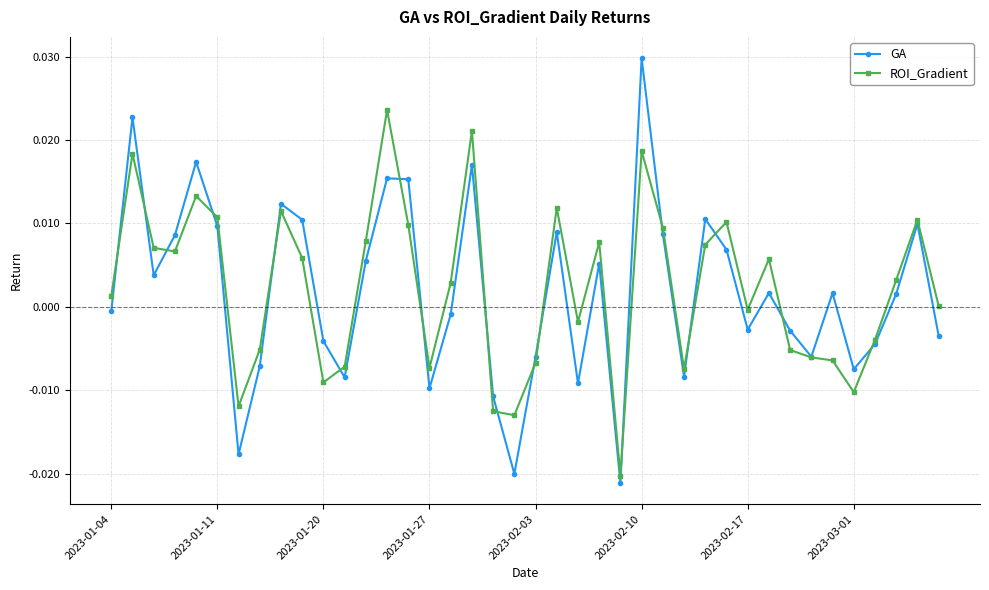

Which series has the largest total across all categories?

ROI_Gradient